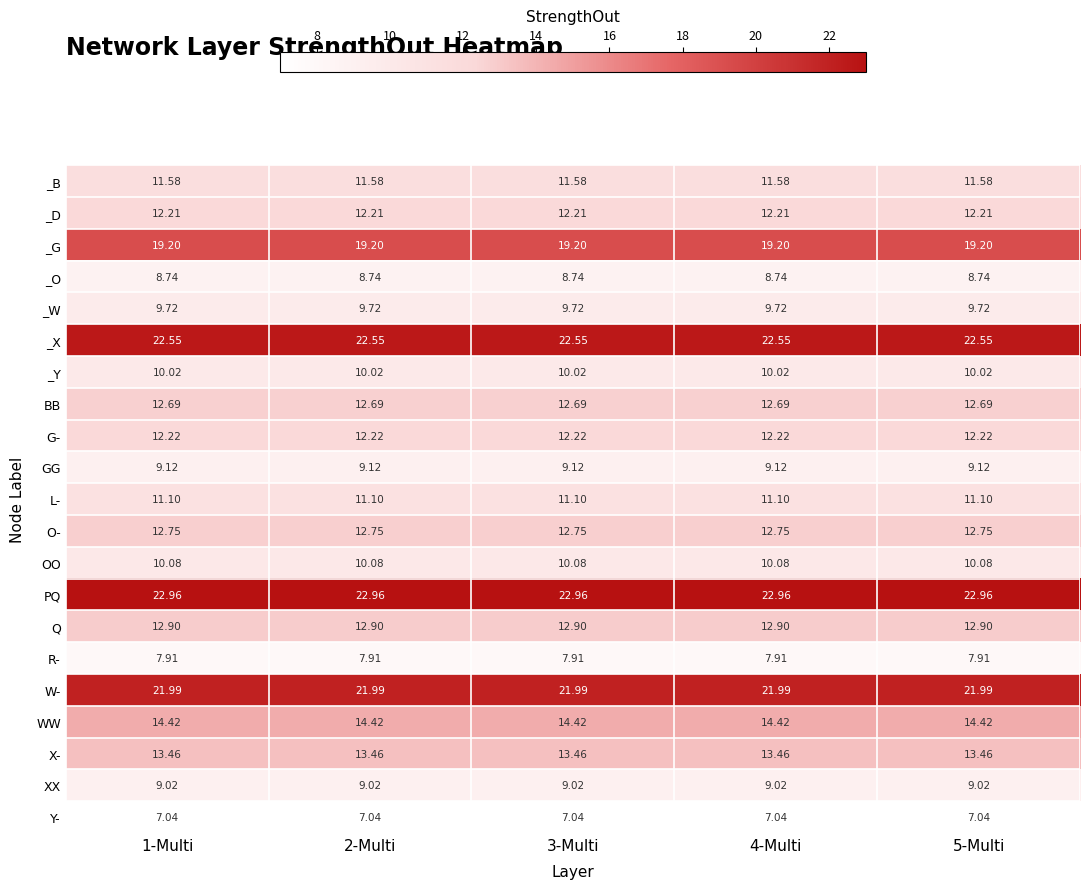

Rank the series by their maximum value, from highest to lowest.

PQ, _X, W-, _G, WW, X-, Q, O-, BB, G-, _D, _B, L-, OO, _Y, _W, GG, XX, _O, R-, Y-